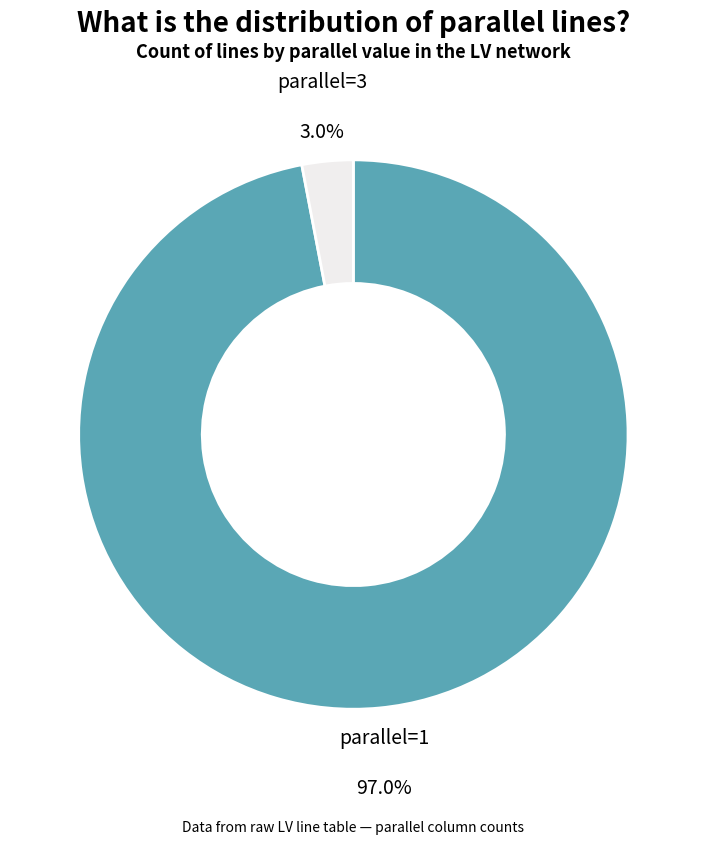

Does any single category account for the majority?

Yes